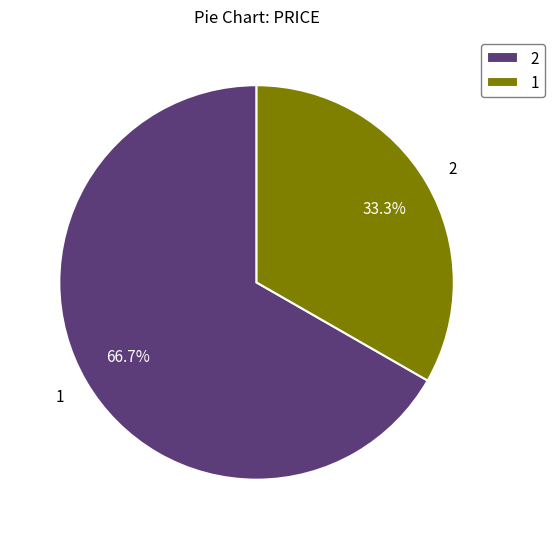

To the nearest percent, what portion does 2 represent?

67%